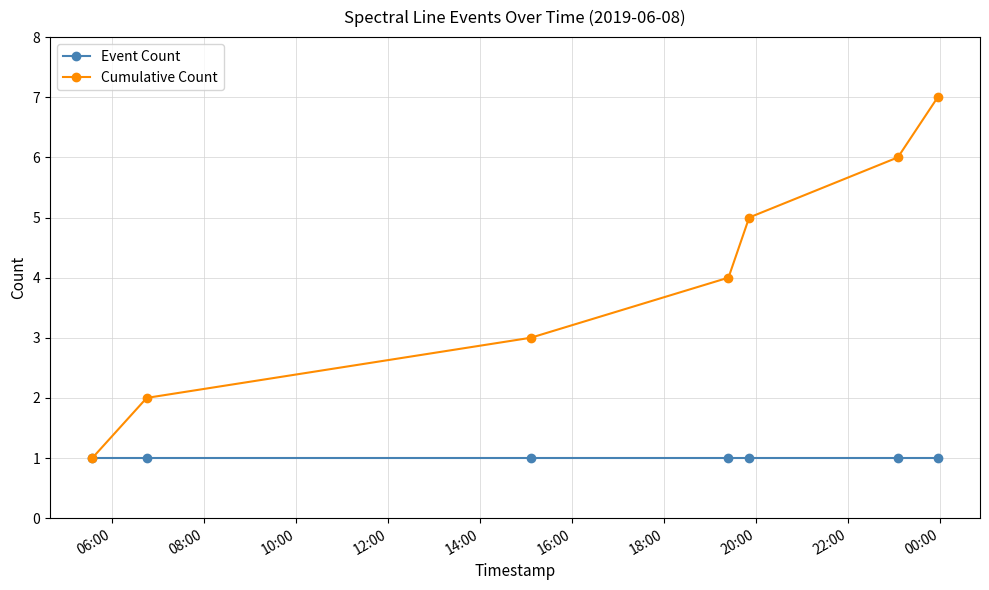

What is the maximum value shown in the chart?

7